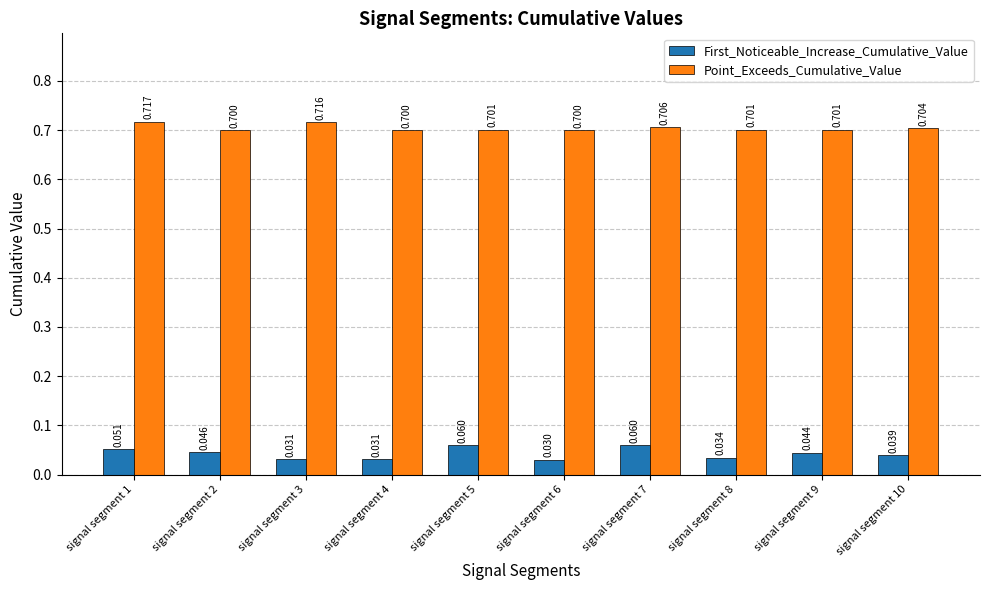

Which series changed the most between signal segment 1 and signal segment 8?

First_Noticeable_Increase_Cumulative_Value